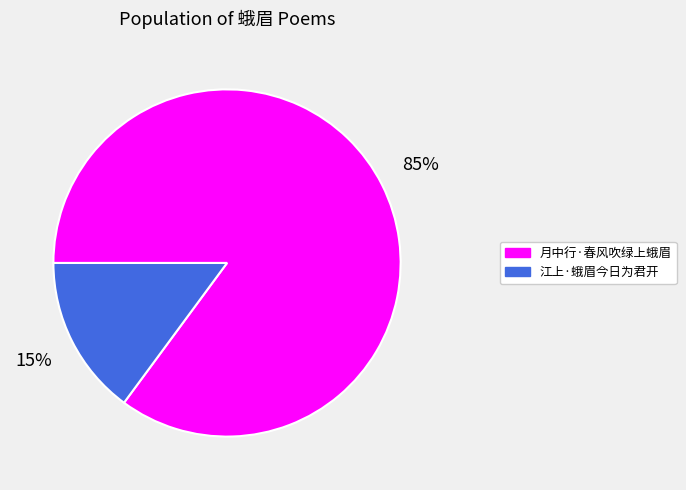

What is the ratio of the value at 月中行·春风吹绿上蛾眉 to the value at 江上·蛾眉今日为君开?

5.7